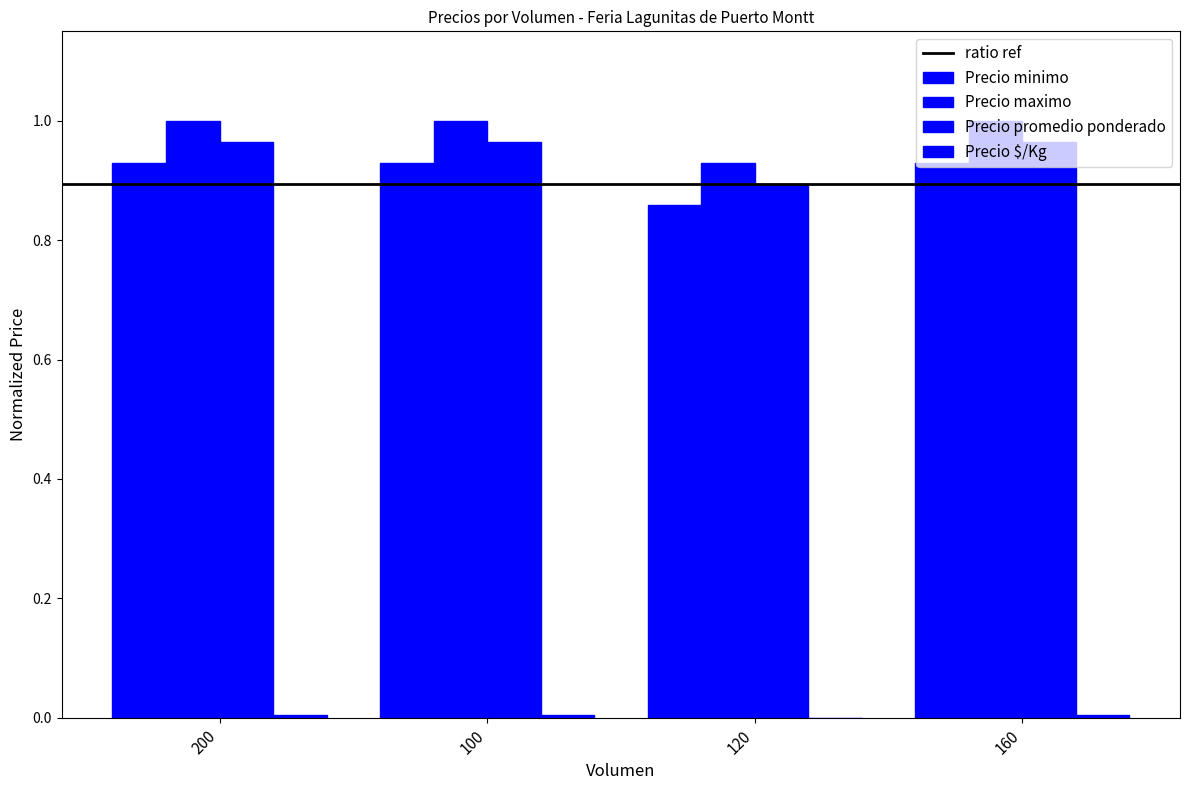

How many series are shown in this chart?

4